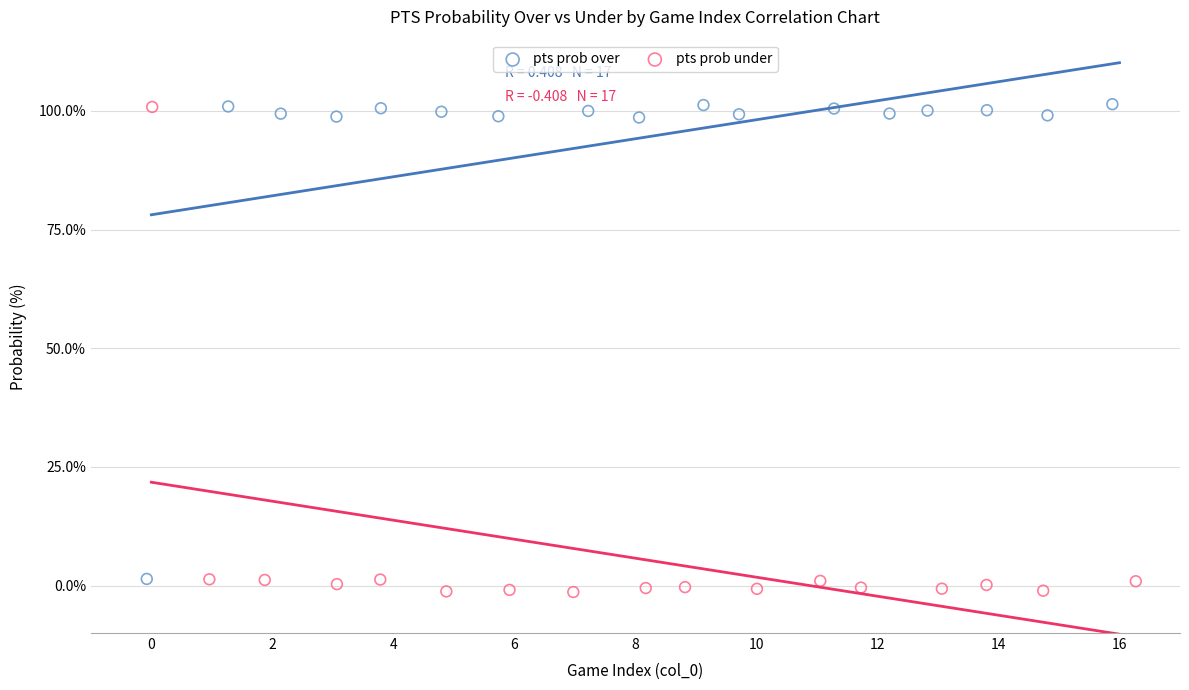

What are all the series names shown in the legend?

pts prob over, pts prob under